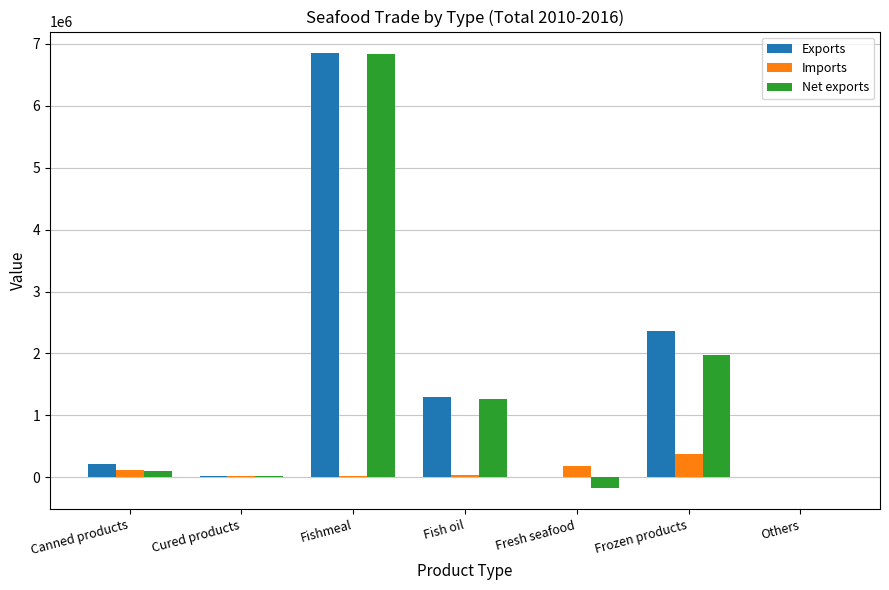

At which category is the sum across all series the highest?

Fishmeal